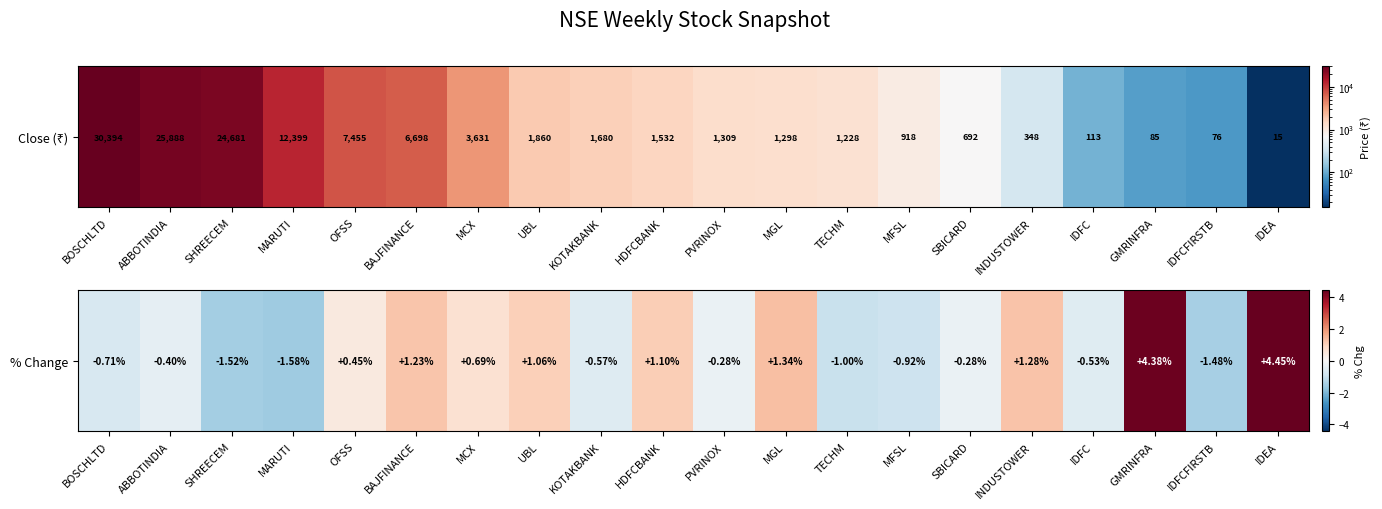

True or false: the data shows 0.7 at OFSS.

False